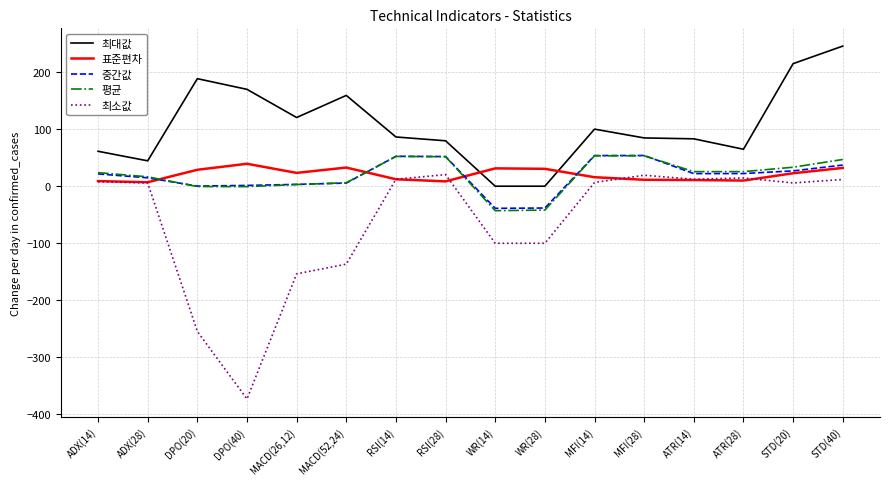

Is the value of 평균 at WR(28) greater than the value of 표준편차 at MACD(26,12)?

No